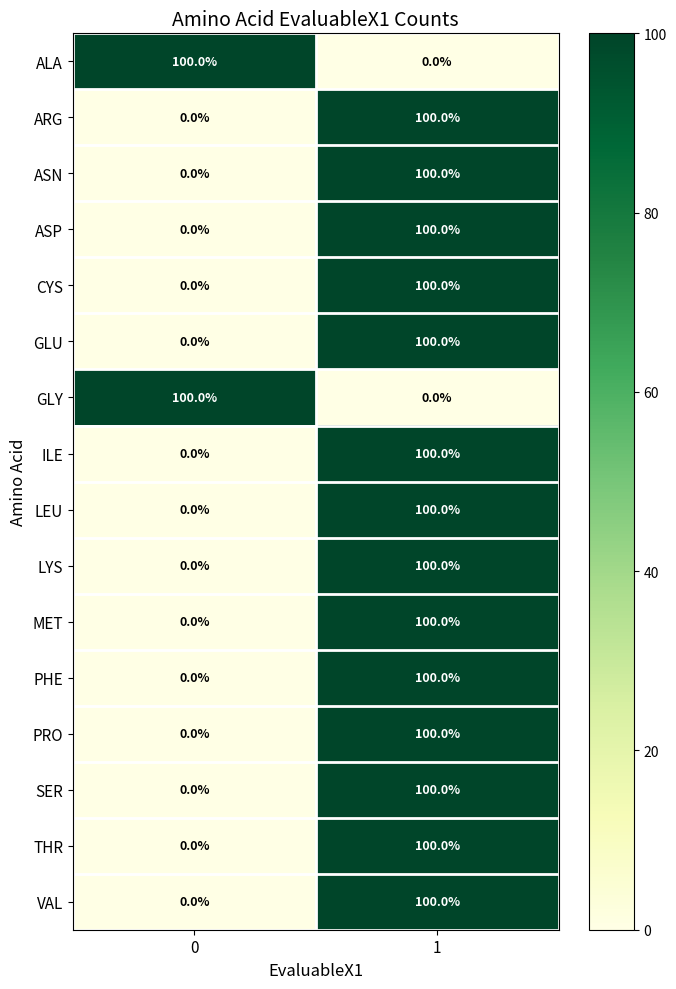

The value of SER at 0 is 0. True or false?

True